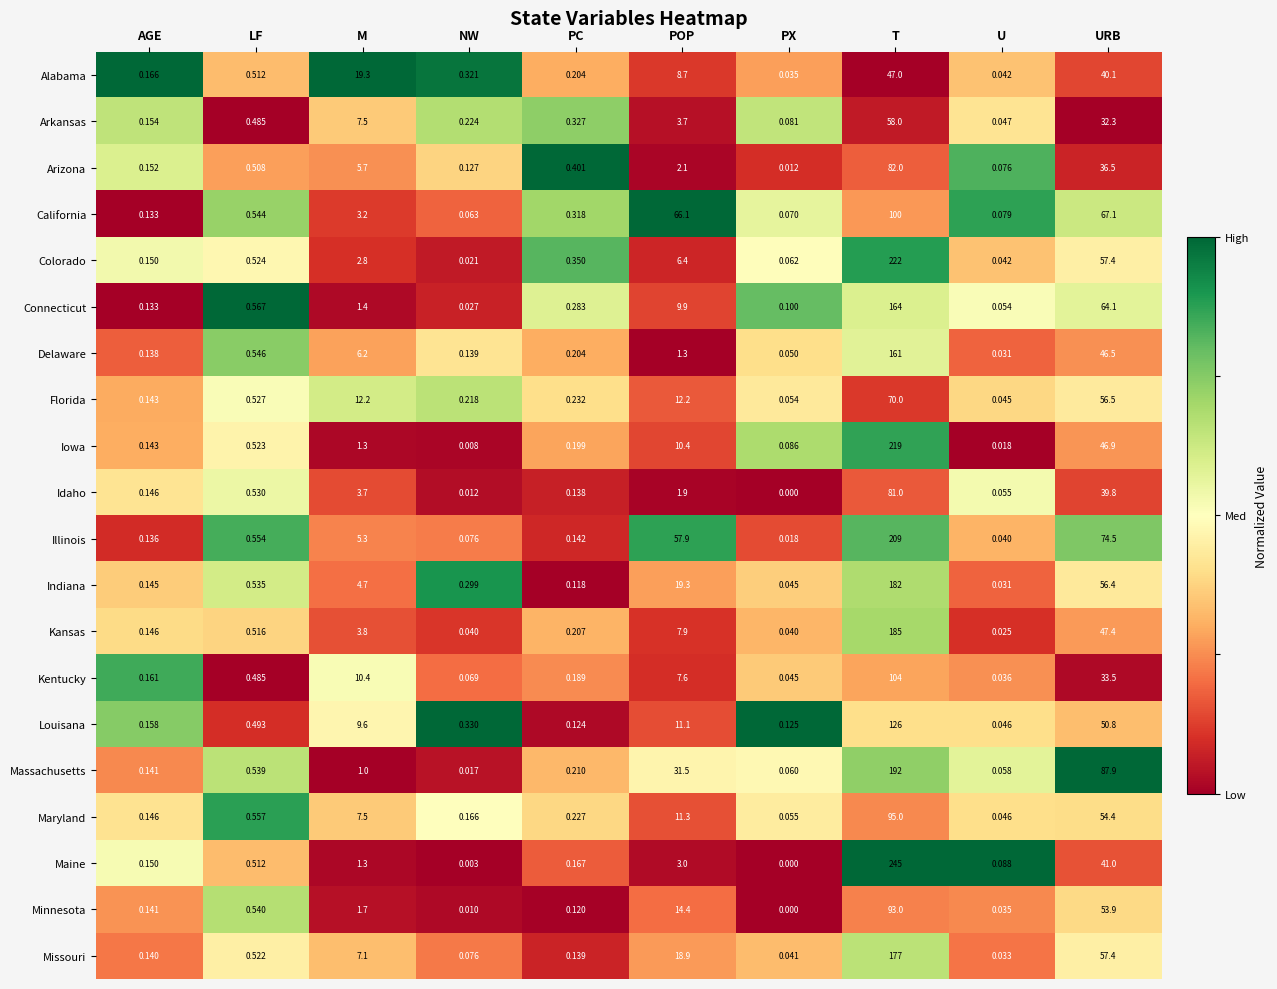

Between POP and U, which series saw the biggest shift?

California